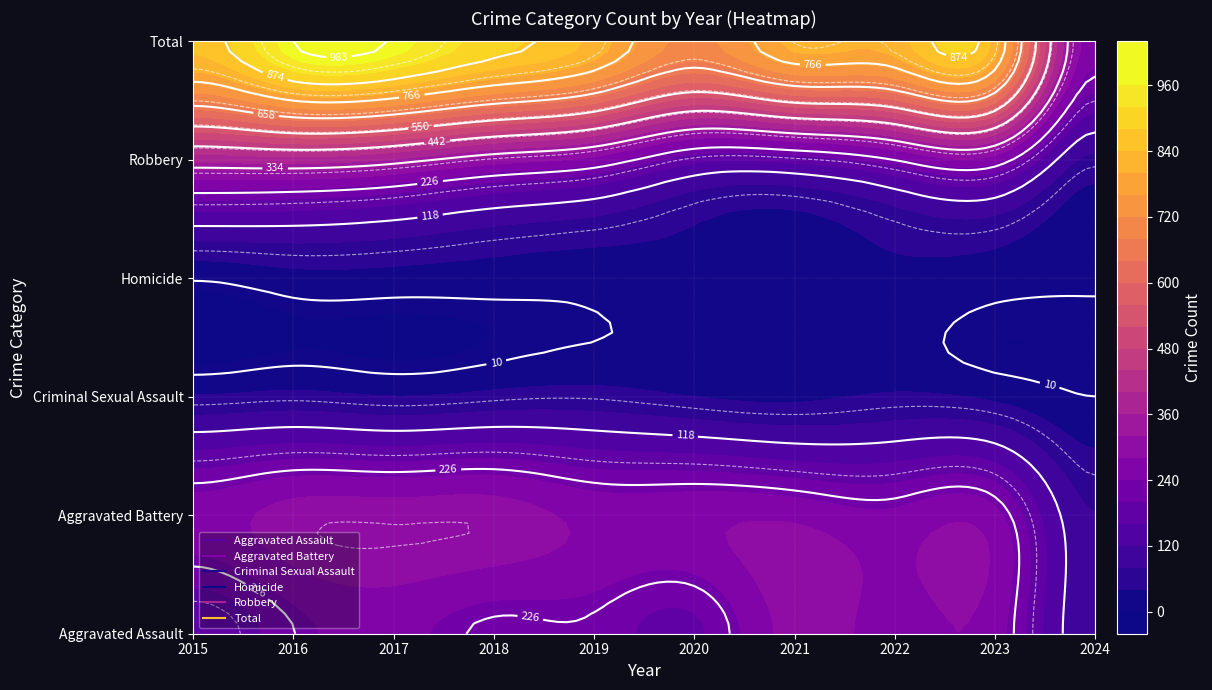

Which series has the largest range (max minus min)?

Total